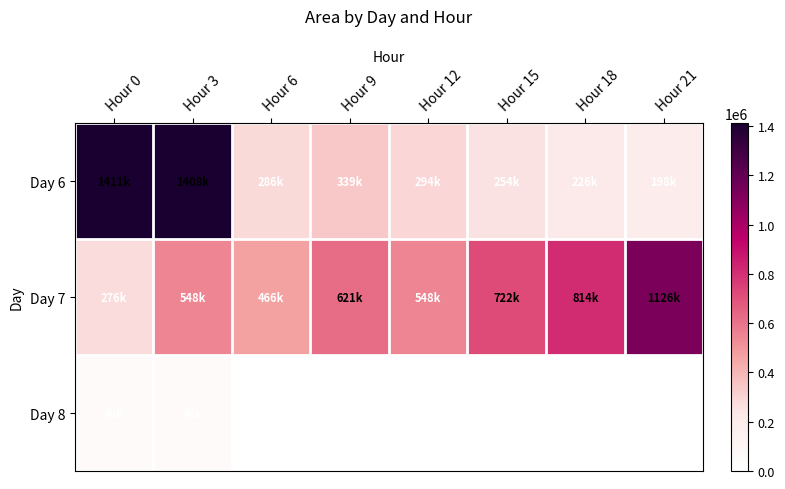

At how many categories does at least one series exceed 920872?

3